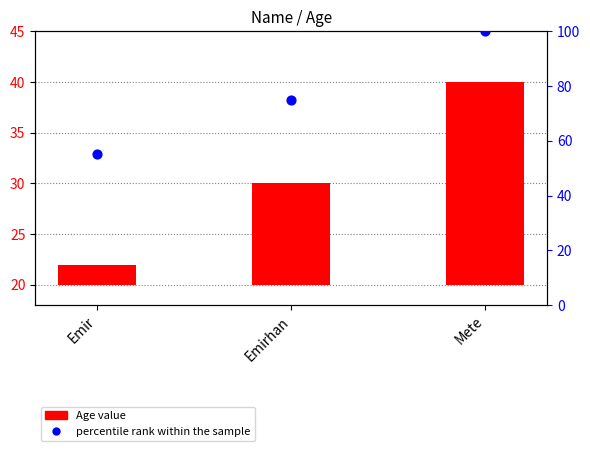

At how many categories does at least one series exceed 29?

3